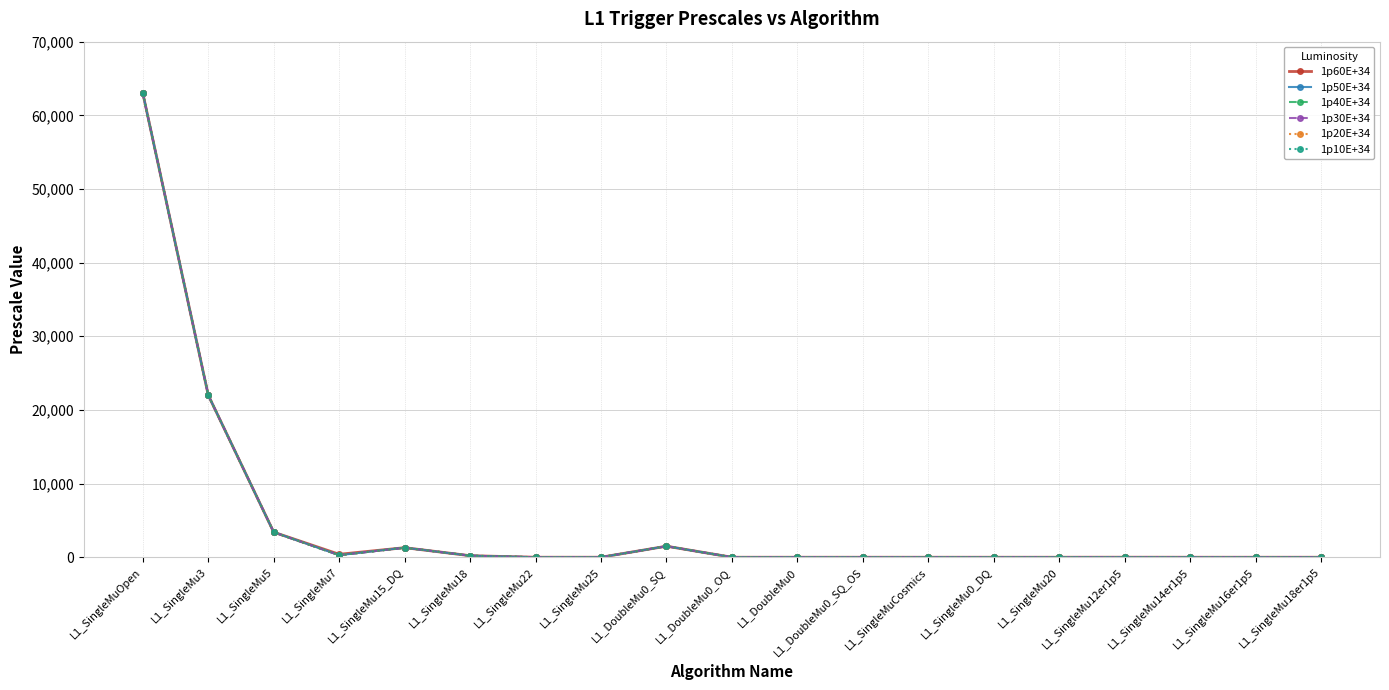

True or false: 1p20E+34 and 1p60E+34 cross at least once.

False